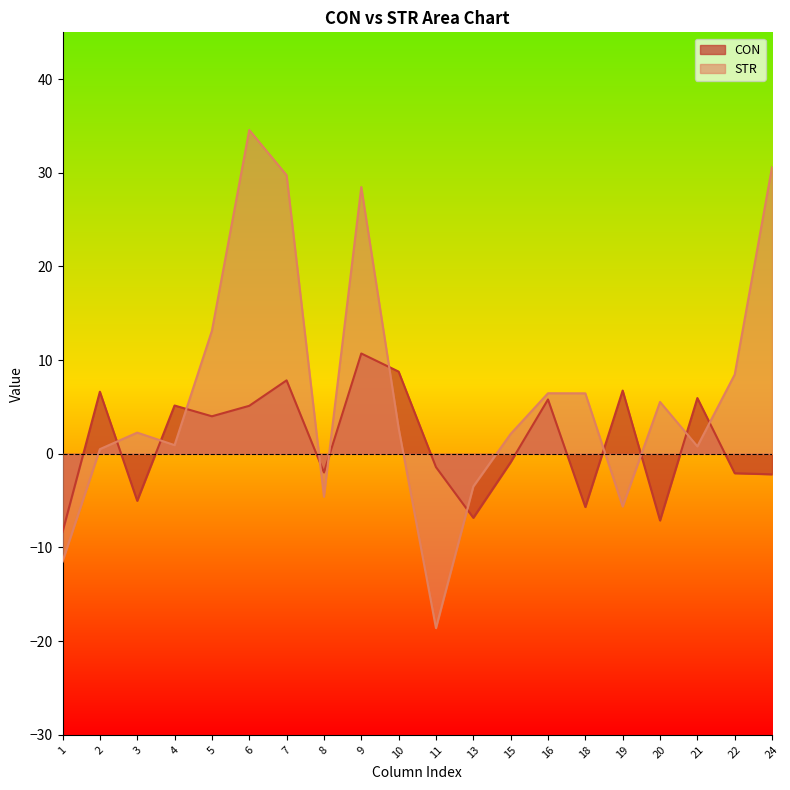

What is the approximate value of CON at 22?

-2.1